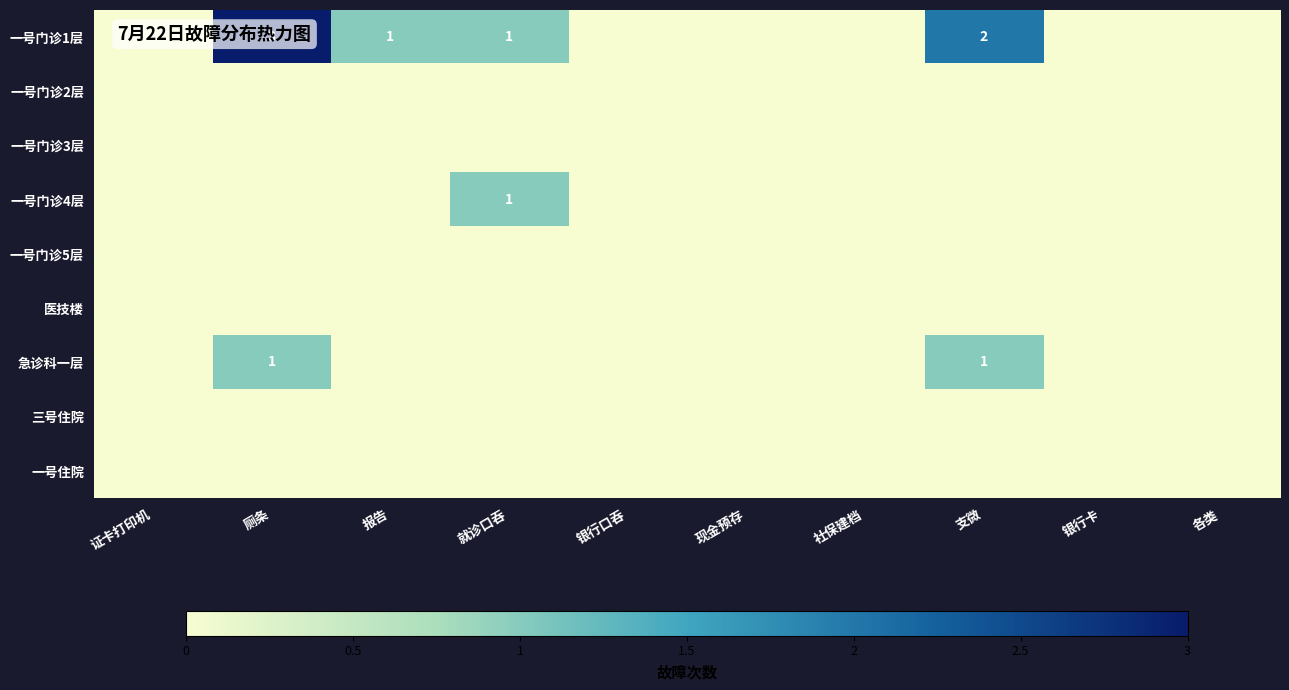

Count the number of data series in this chart.

9